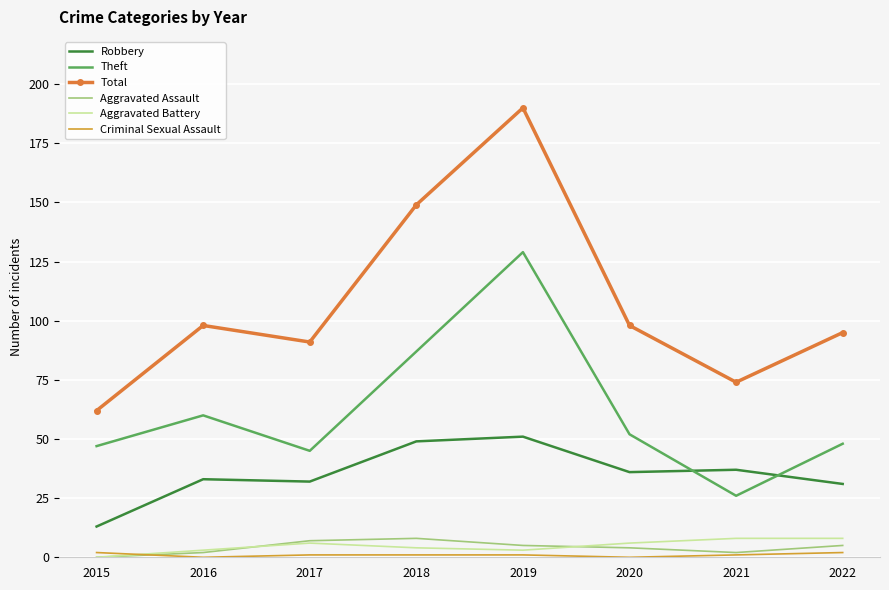

Is it true that Aggravated Battery equals 8 at 2021?

True